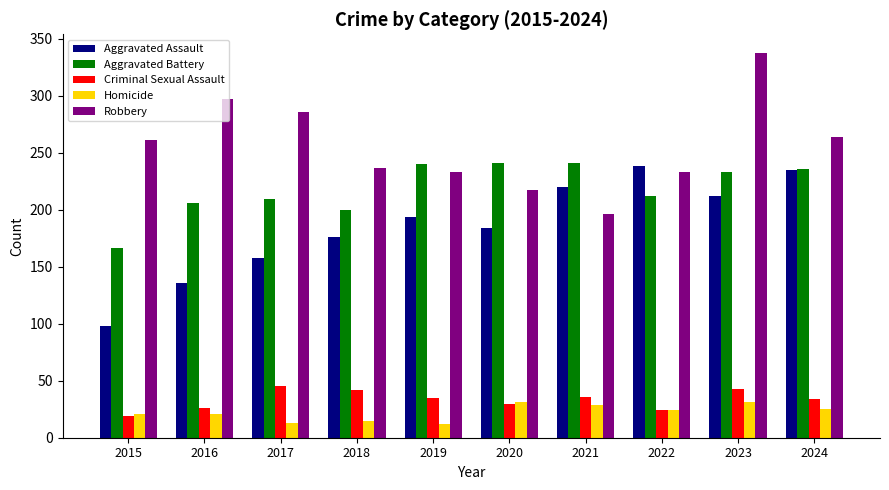

How many data points does each series have?

10